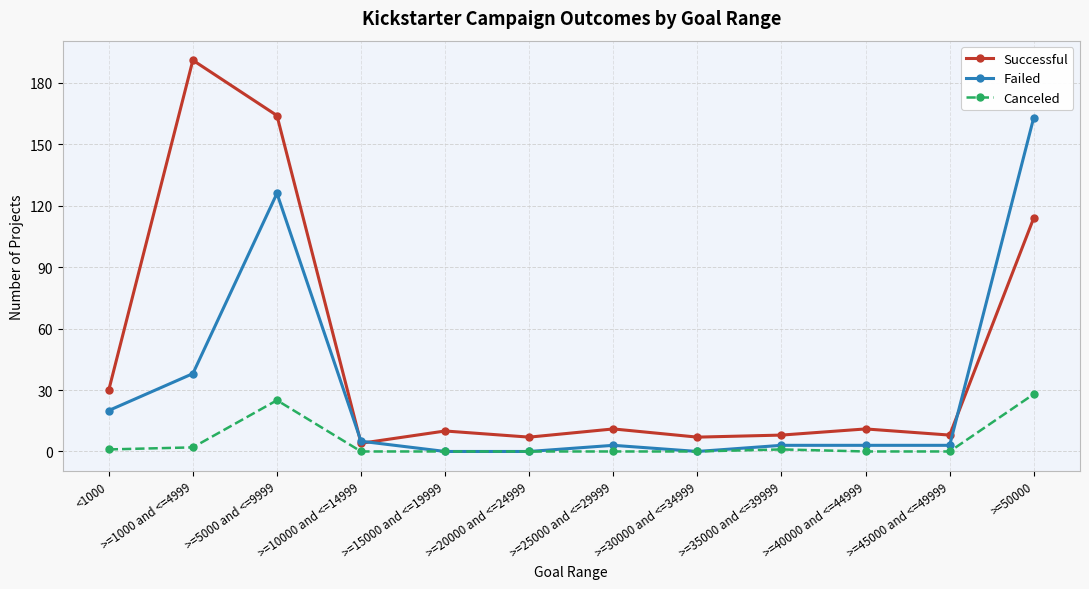

What is the label of the 4th point from the right?

>=35000 and <=39999